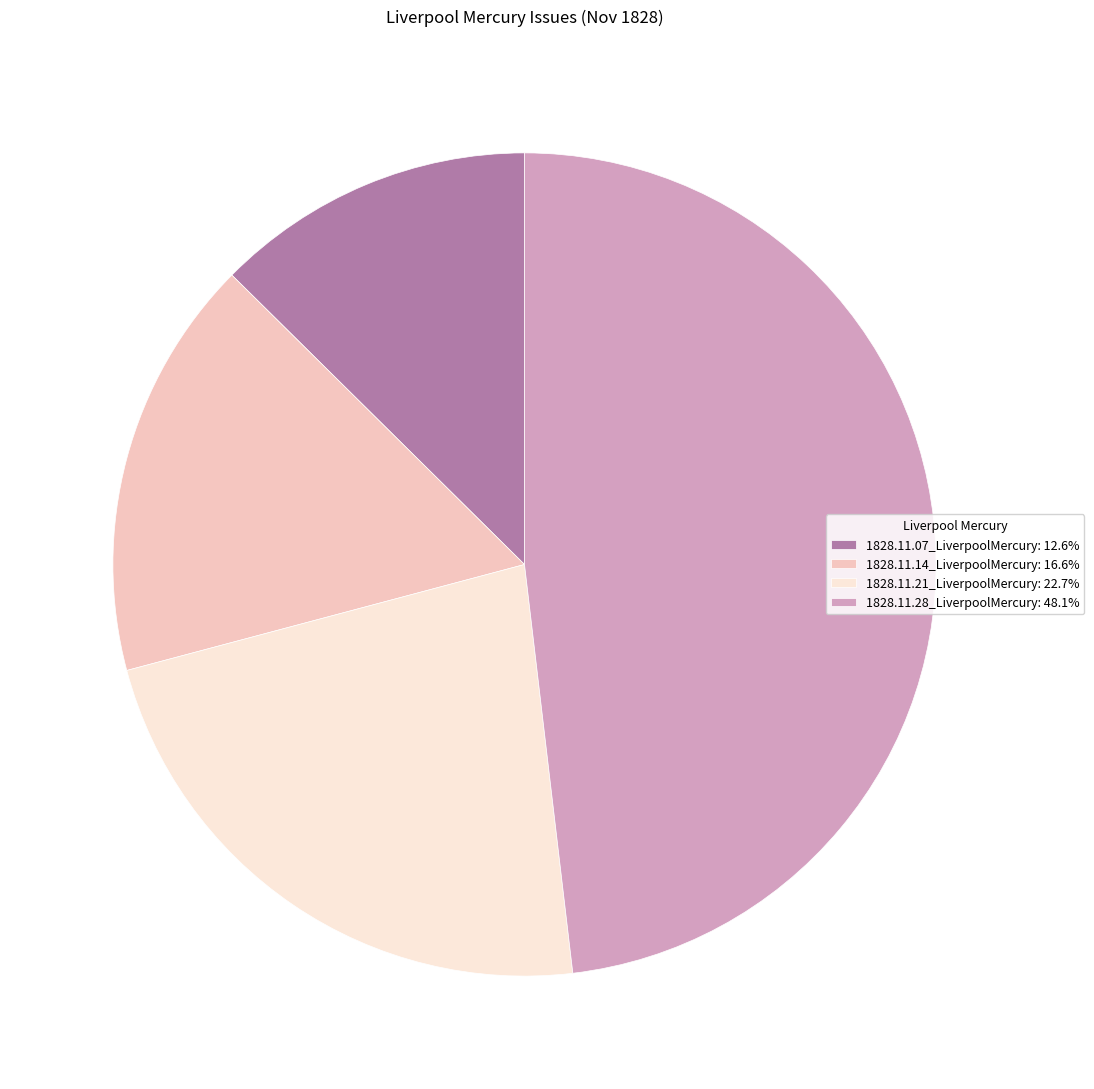

Does 1828.11.21_LiverpoolMercury: 22.7% account for over 50% of the chart?

No